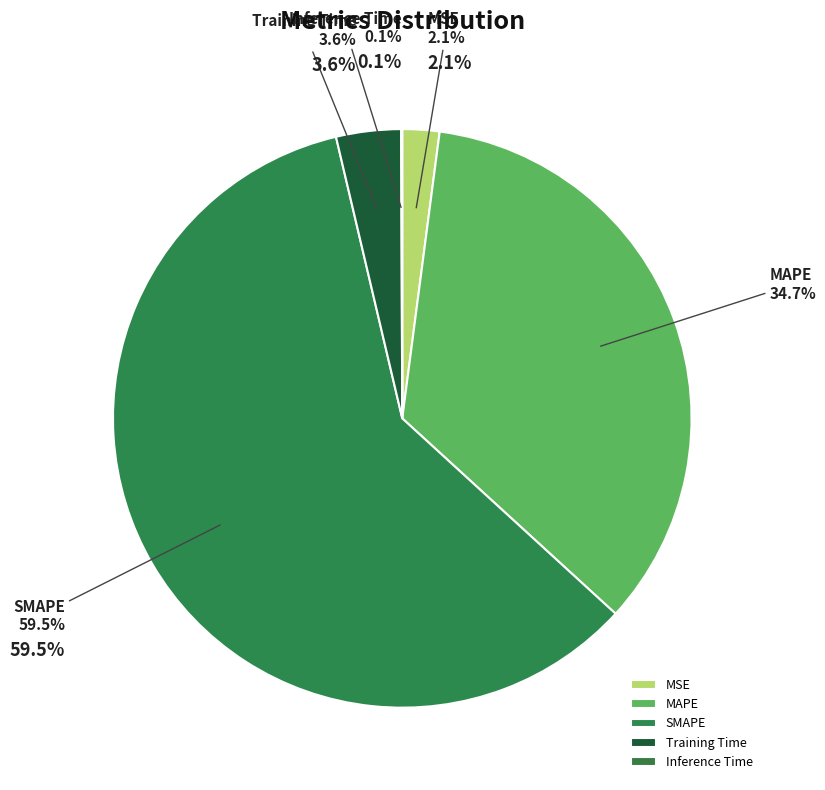

To the nearest percent, what is the combined percentage of Inference Time and Training Time?

4%